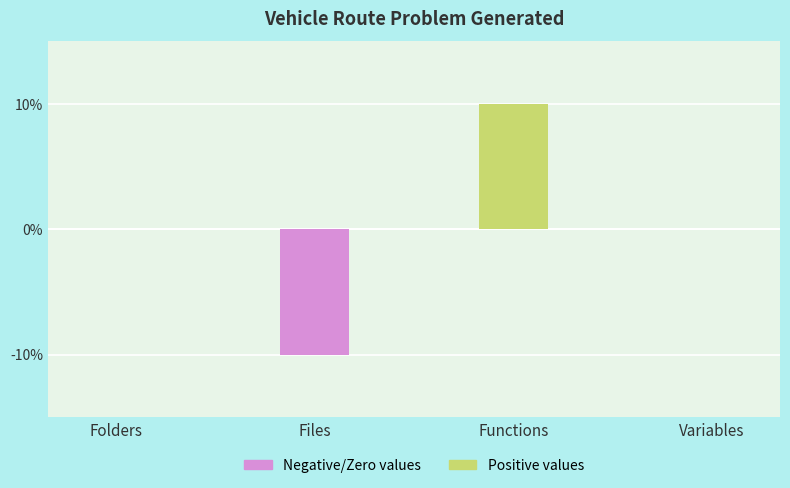

Reading left to right, transcribe all the data shown in this chart.

Folders=0	Files=-1	Functions=1	Variables=0